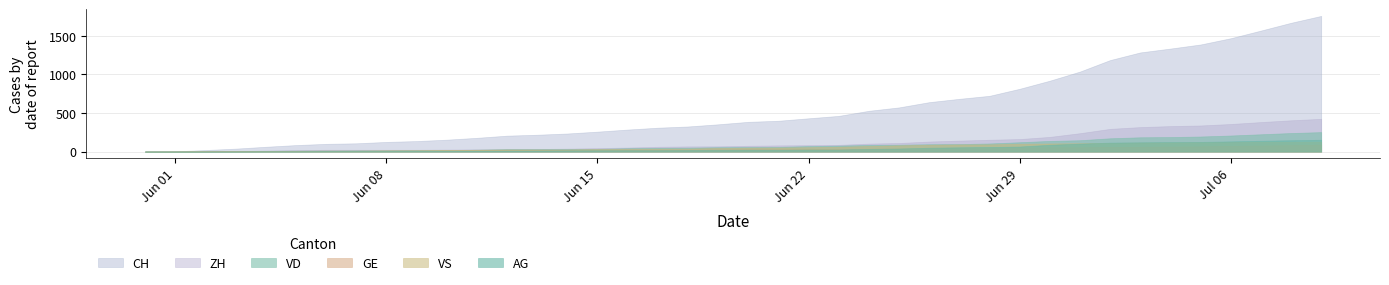

What is the label of the 34th point from the right?

2020-06-06